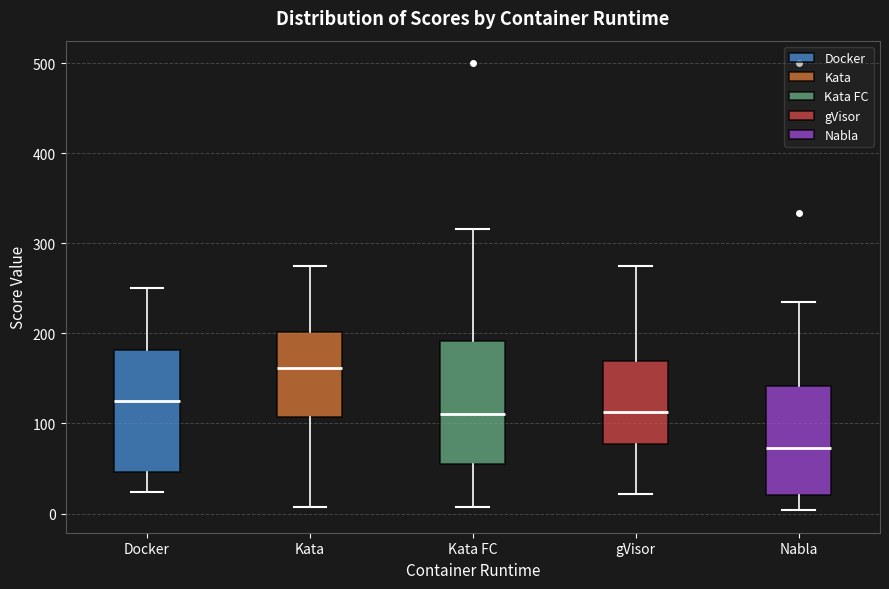

Reading left to right, read every box against the y-axis: the position of its median line, the range the box covers, and the ends of its whiskers. The values are not printed on the chart, so give them approximately, as read against the axis.

Docker: median 130, box 50 to 180, whiskers 20 to 250
Kata: median 160, box 110 to 200, whiskers 10 to 280
Kata FC: median 110, box 50 to 190, whiskers 10 to 320
gVisor: median 110, box 80 to 170, whiskers 20 to 280
Nabla: median 70, box 20 to 140, whiskers 0 to 230